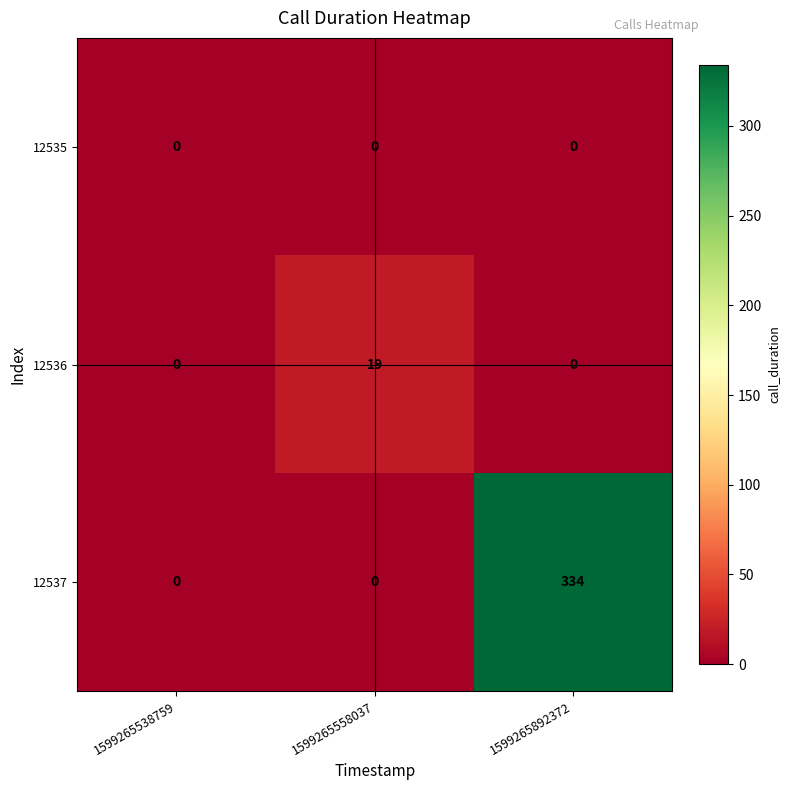

At how many categories does at least one series exceed 190?

1